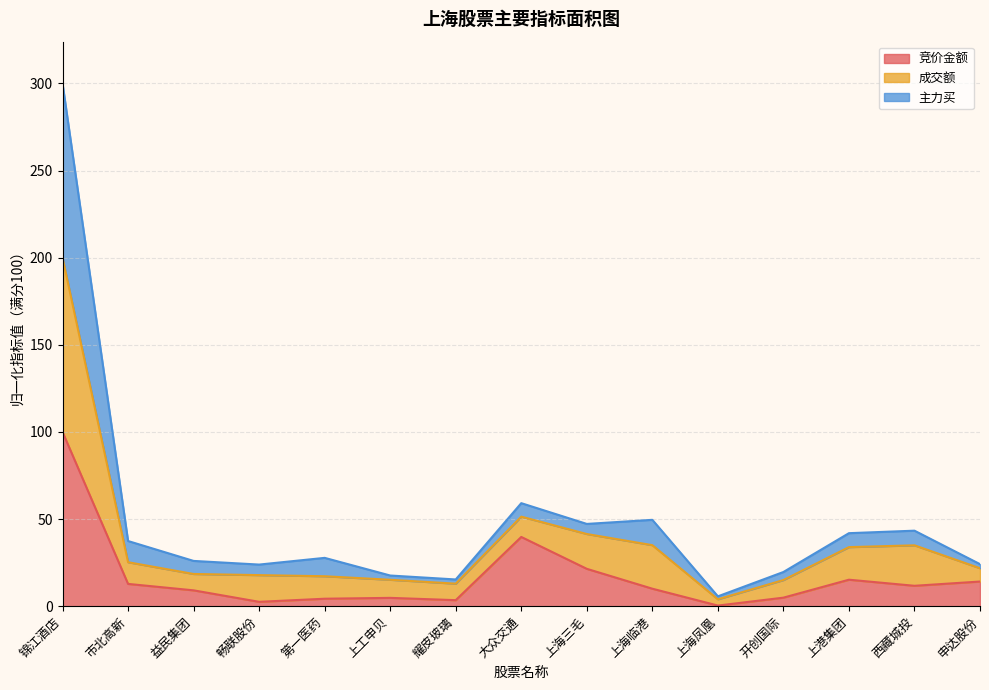

How many values in the 竞价金额 series are below 10?

7